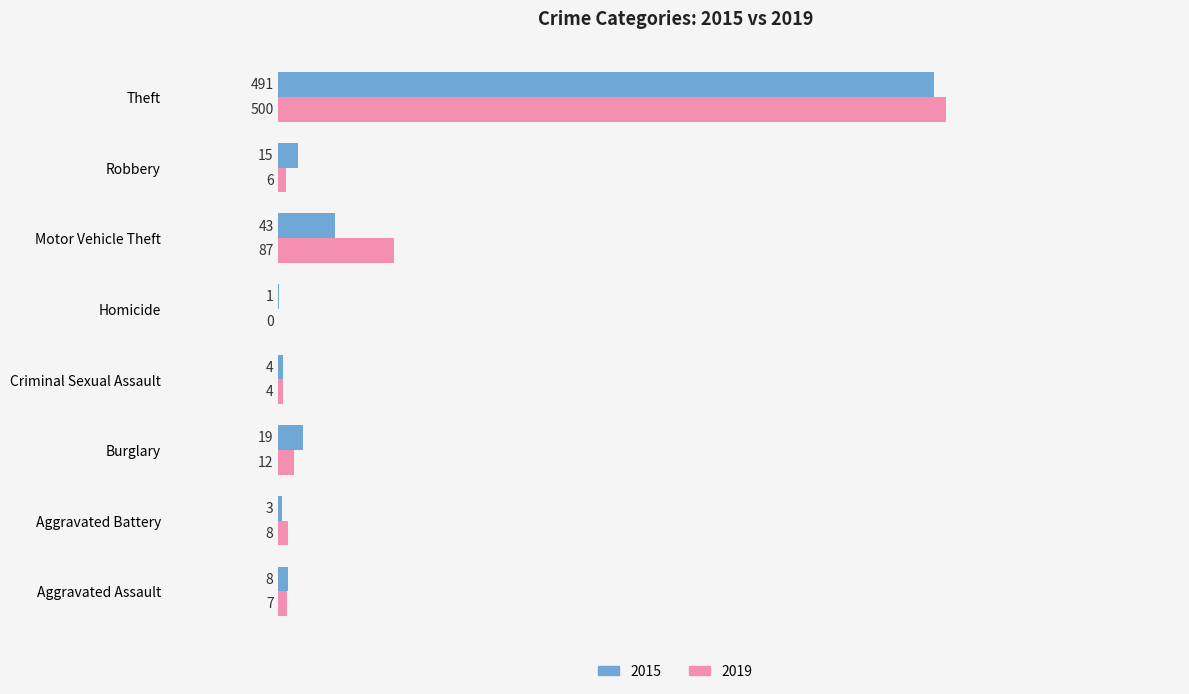

What is the sum of the 2015 values at Criminal Sexual Assault and Motor Vehicle Theft?

47